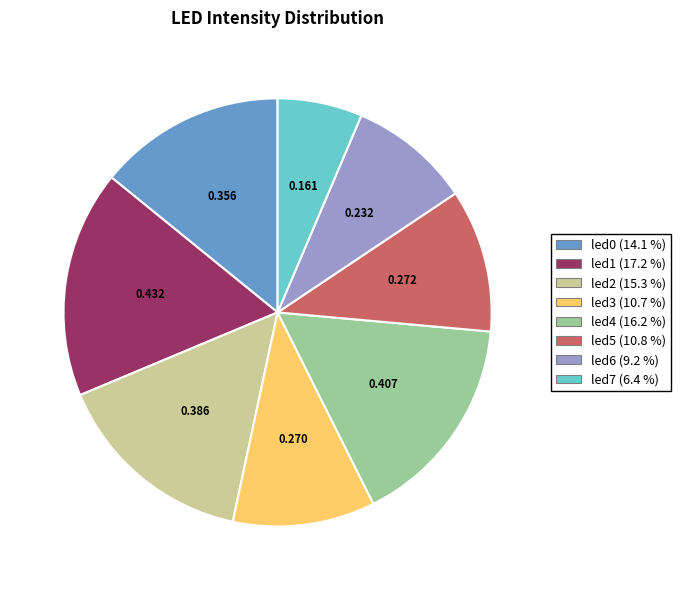

Is there a majority slice in this chart?

No